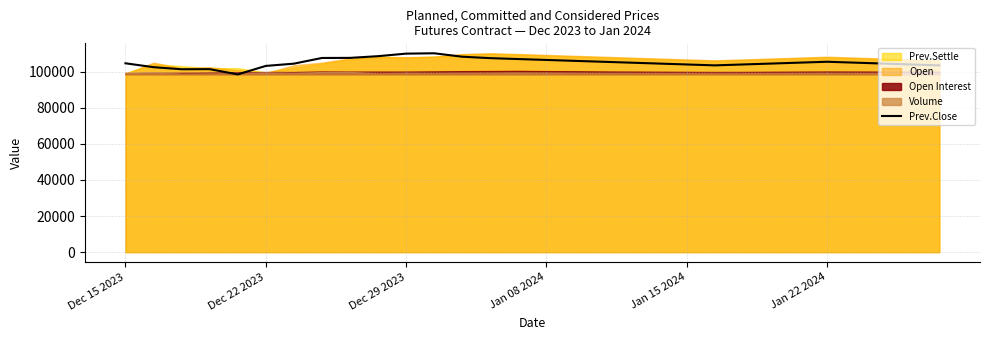

The value at 11 is 110200. True or false?

True